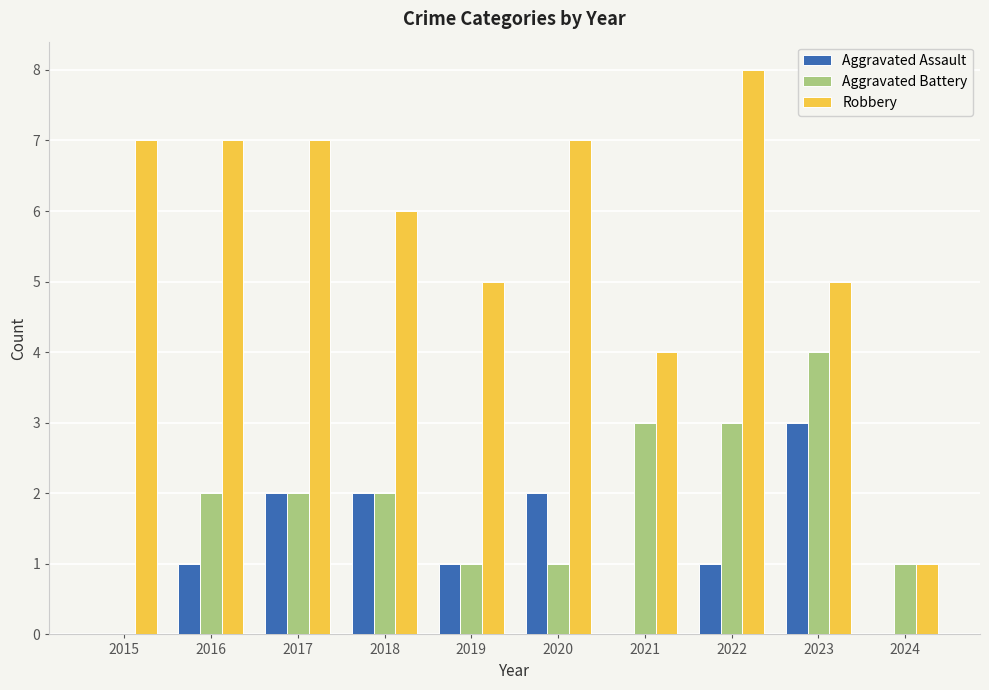

How many data points does each series have?

10